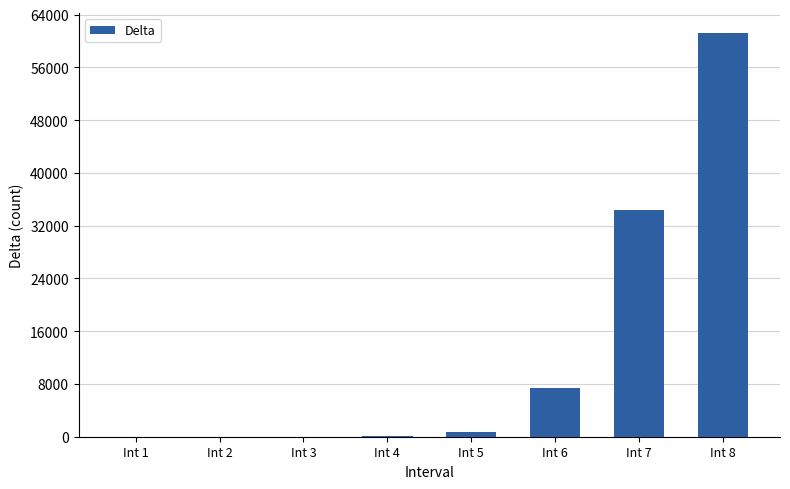

True or false: the data shows 61178 at Int 8.

True